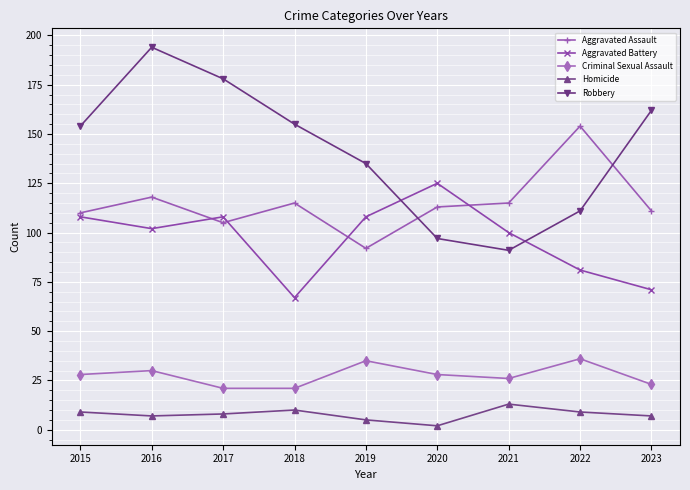

What is the greatest value displayed?

194